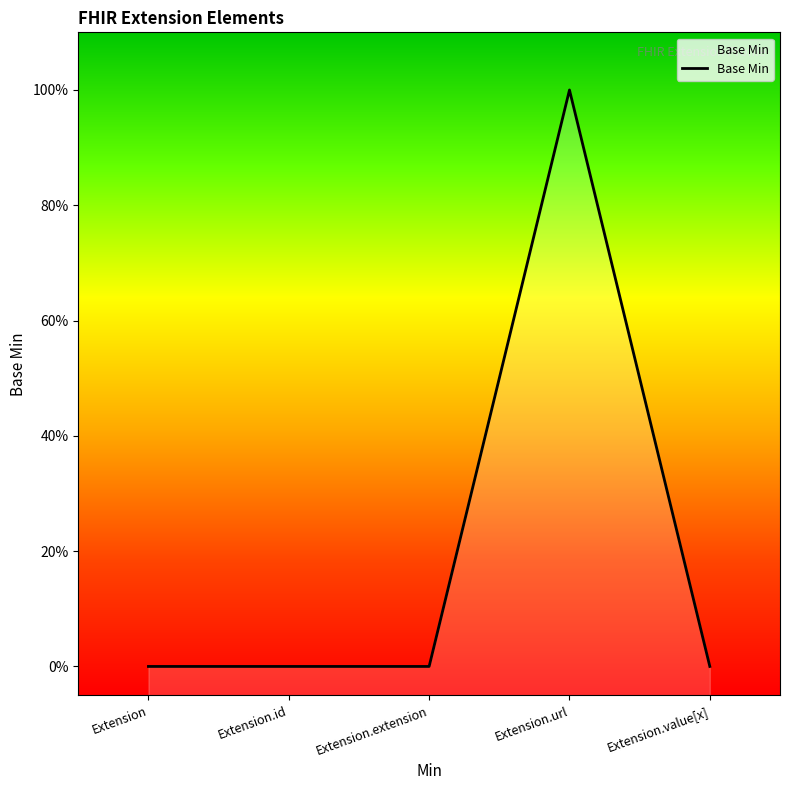

At which label is the value closest to 0?

Extension